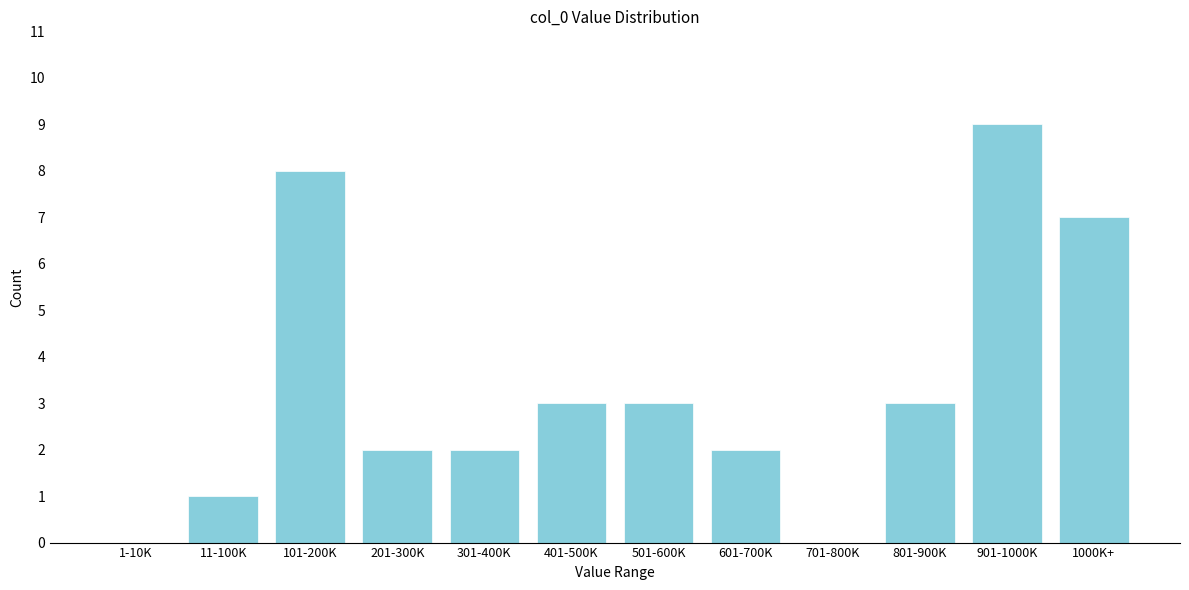

Reading left to right, what are all the values shown in this chart?

1-10K=0	11-100K=1	101-200K=8	201-300K=2	301-400K=2	401-500K=3	501-600K=3	601-700K=2	701-800K=0	801-900K=3	901-1000K=9	1000K+=7